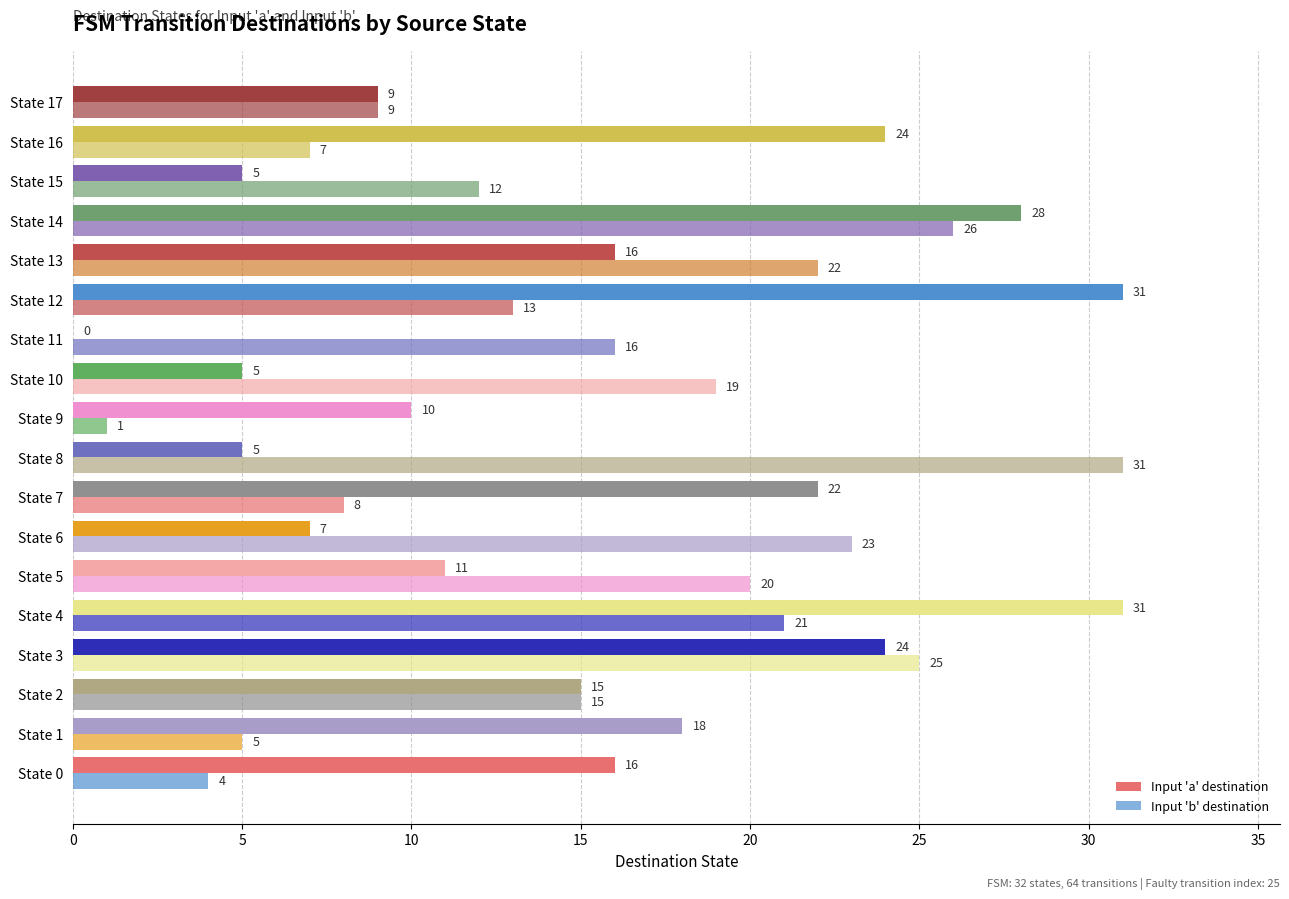

How many series are shown in this chart?

2